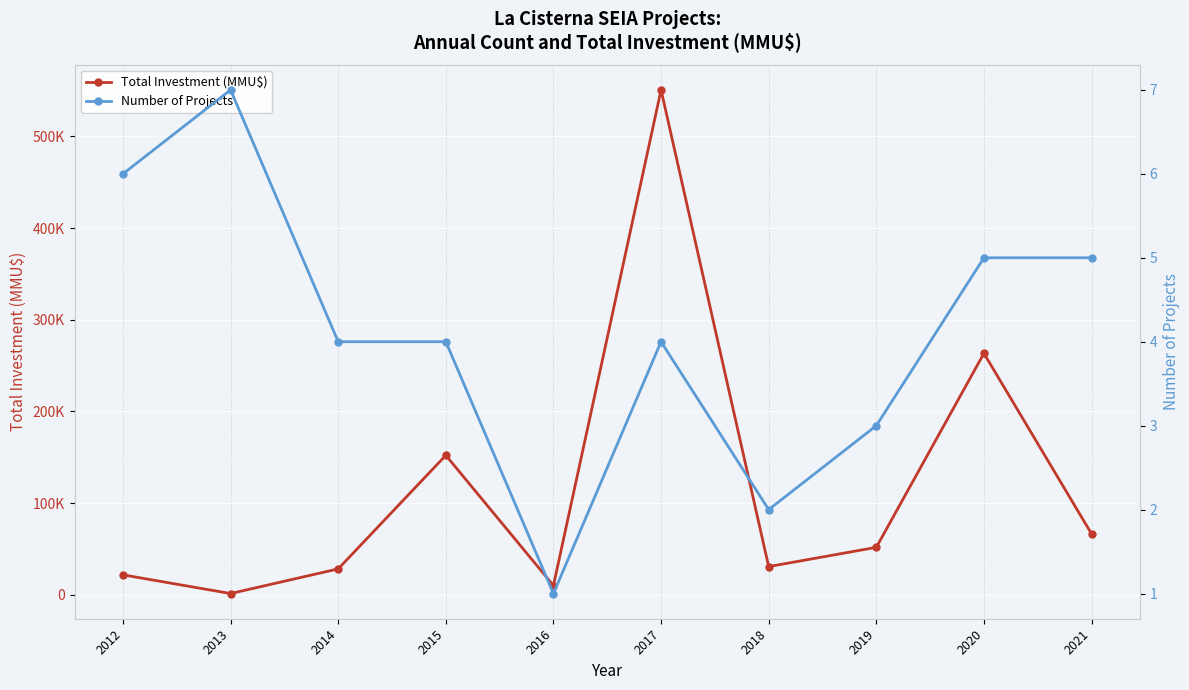

At how many categories does at least one series exceed 550083?

1